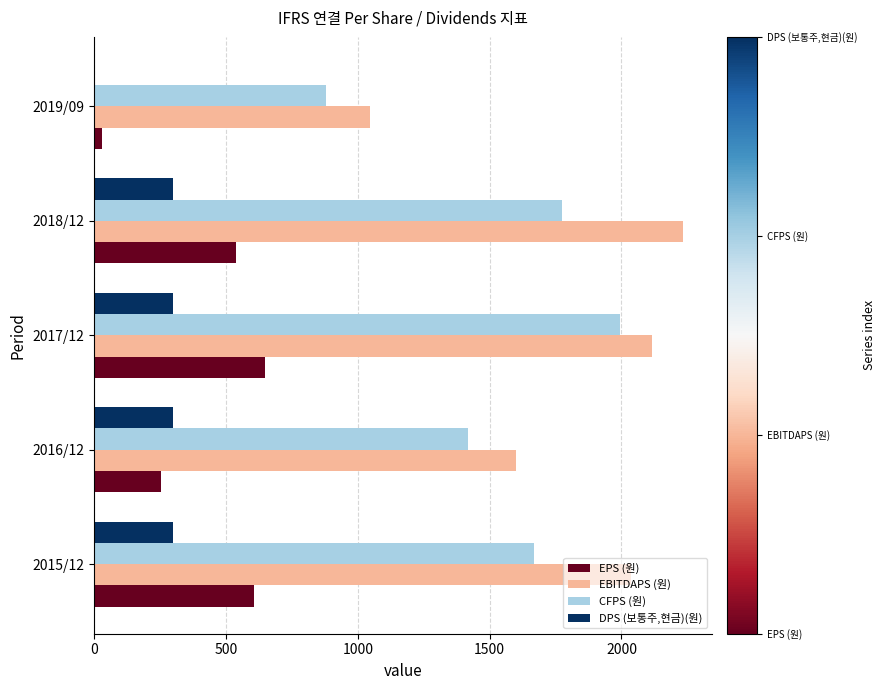

Between 2018/12 and 2019/09, which series saw the biggest shift?

EBITDAPS (원)